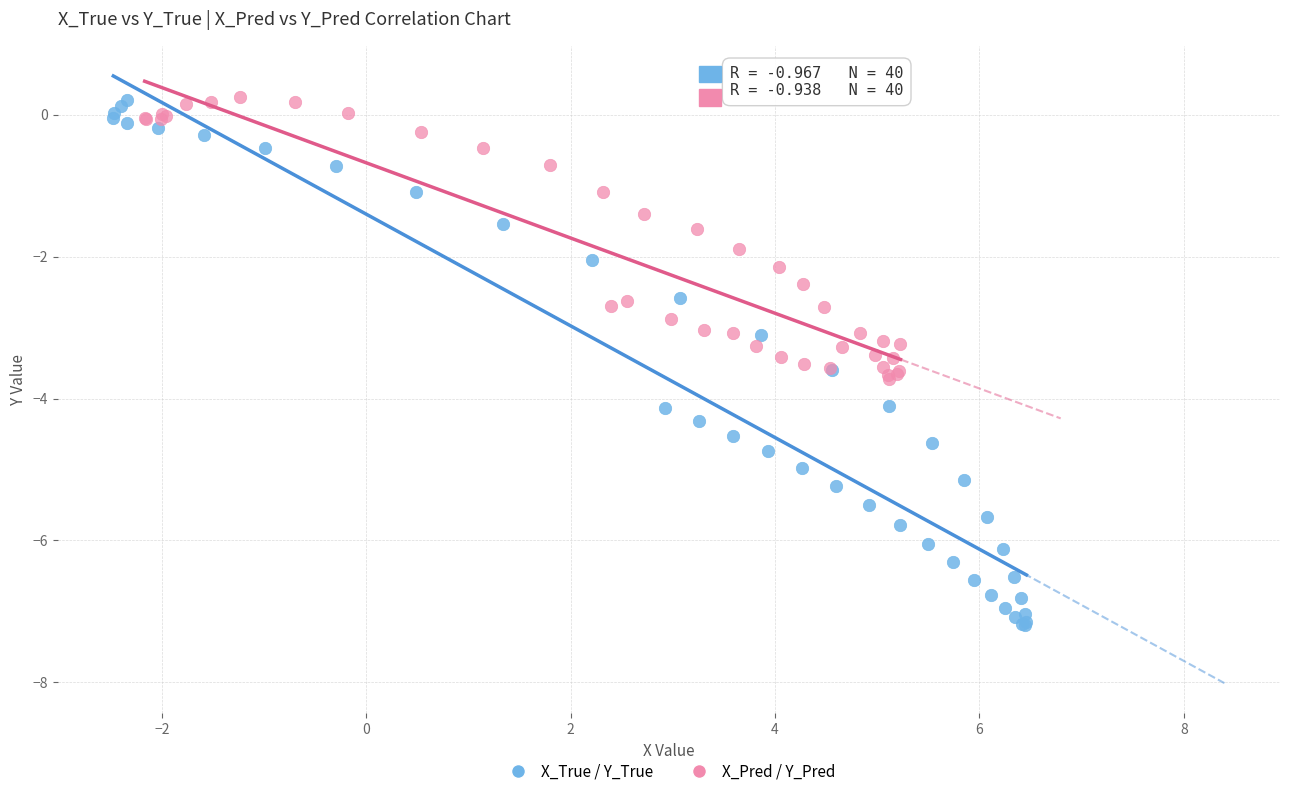

Which series contains the lowest Y value?

X_True / Y_True